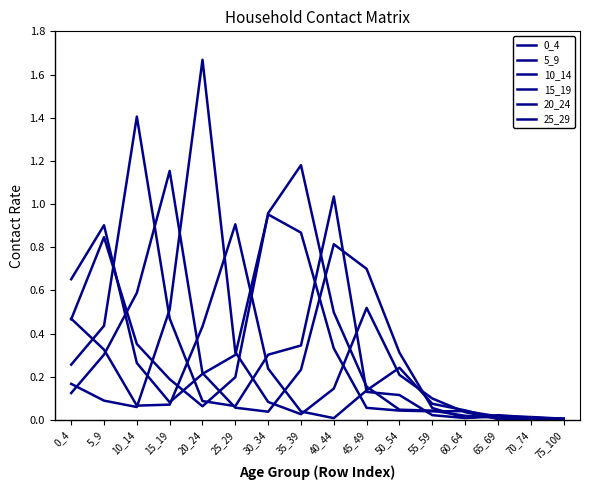

The value of 5_9 at 30_34 is 1.0. True or false?

True